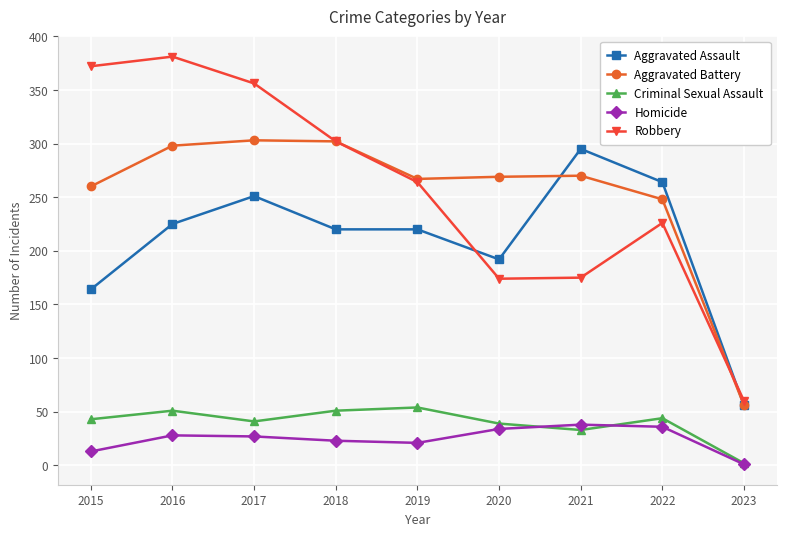

Count the number of data series in this chart.

5